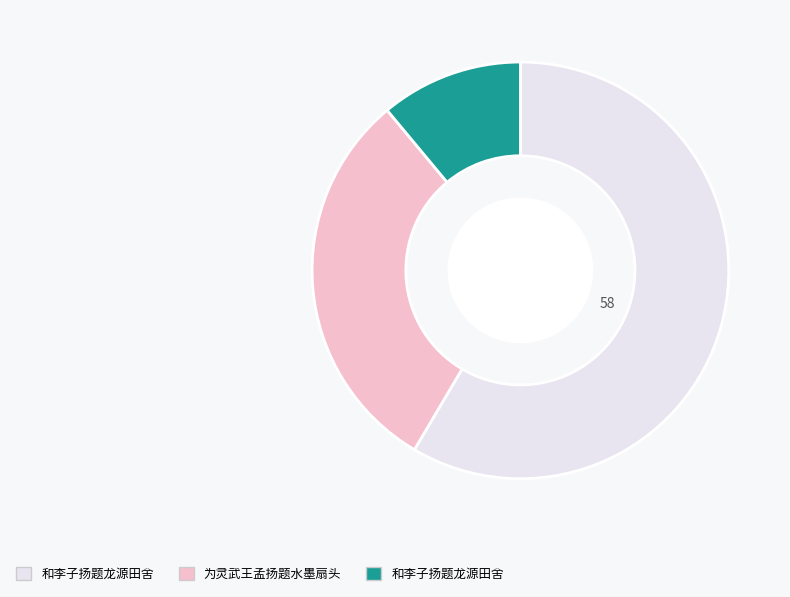

Is there a majority slice in this chart?

Yes